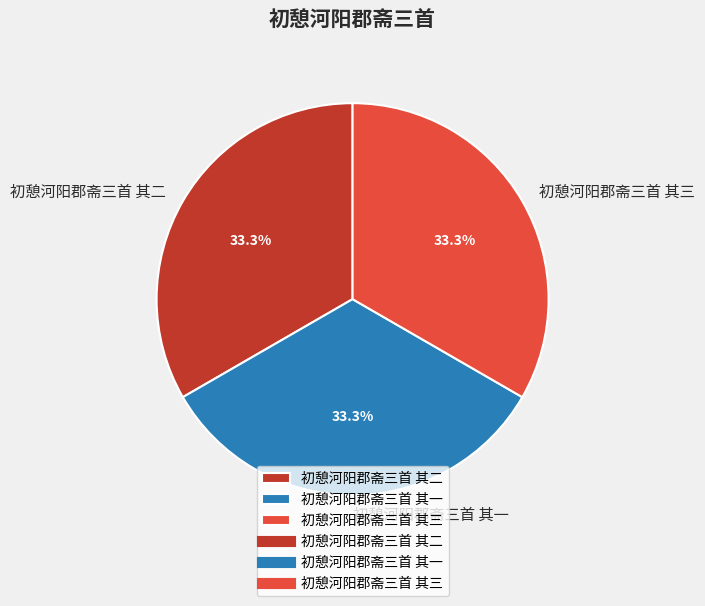

Does 初憩河阳郡斋三首 其三 represent more than half of the total?

No